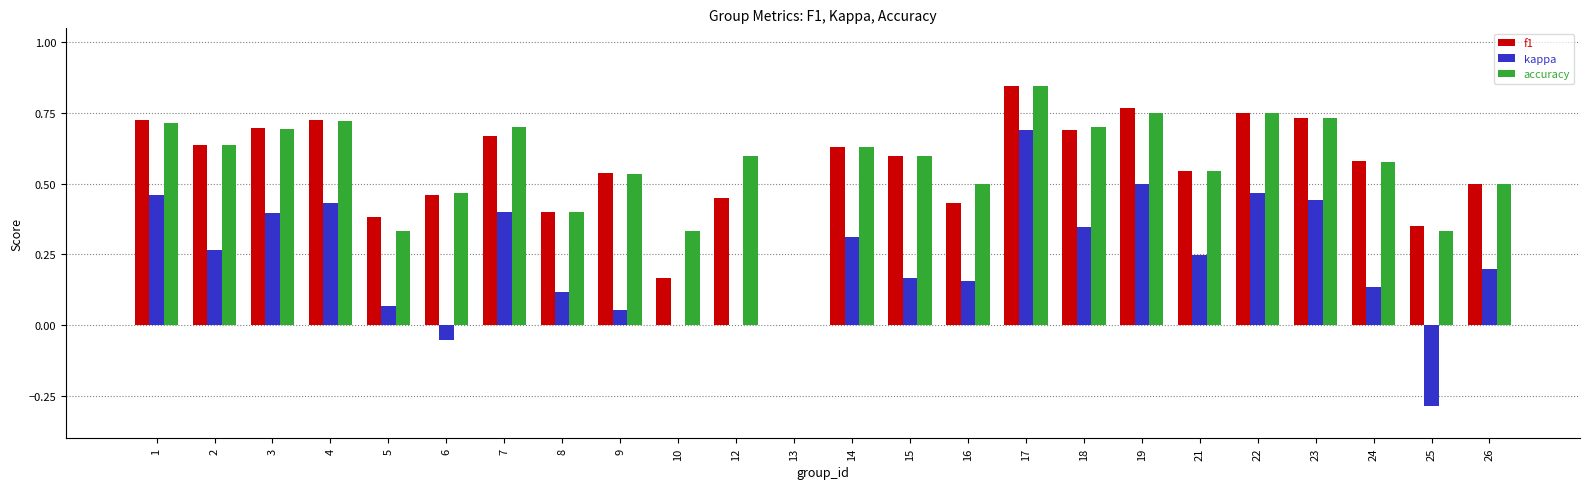

Are the bars horizontal?

No